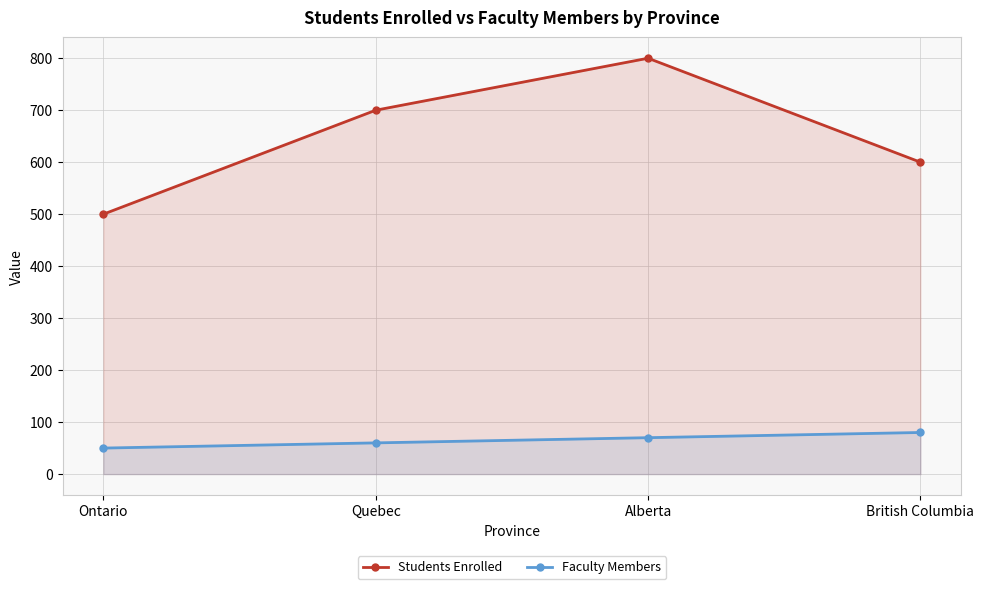

Reading left to right, transcribe all the data shown in this chart.

Students Enrolled: Ontario=500	Quebec=700	Alberta=800	British Columbia=600
Faculty Members: Ontario=50	Quebec=60	Alberta=70	British Columbia=80